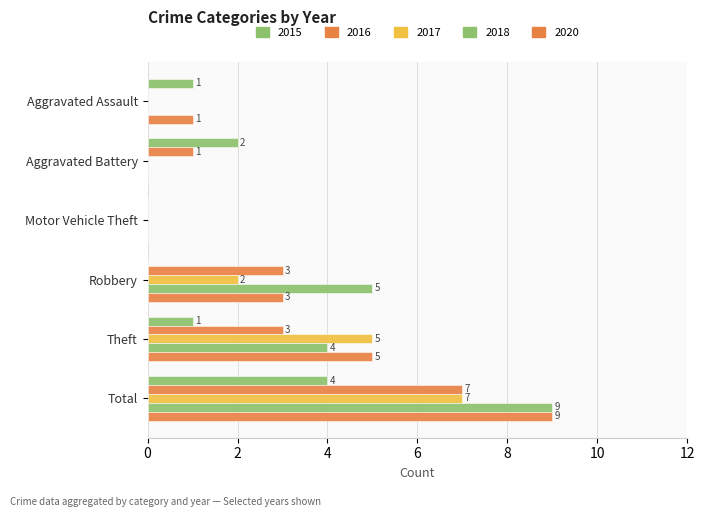

Which series has the largest range (max minus min)?

2018